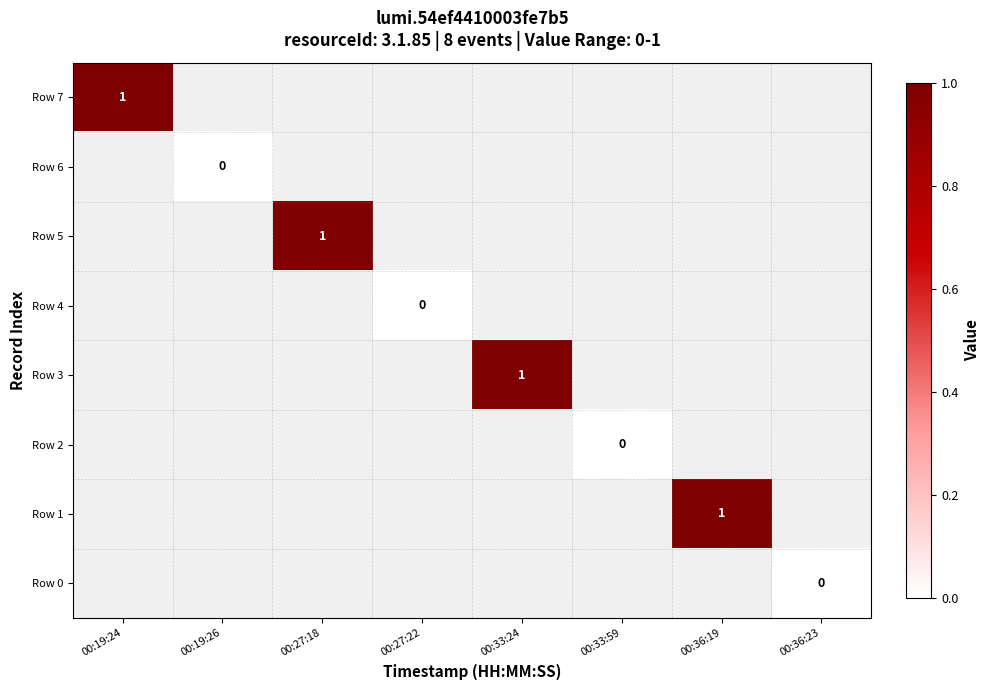

Is it true that Row 7 equals 1 at 00:19:24?

True